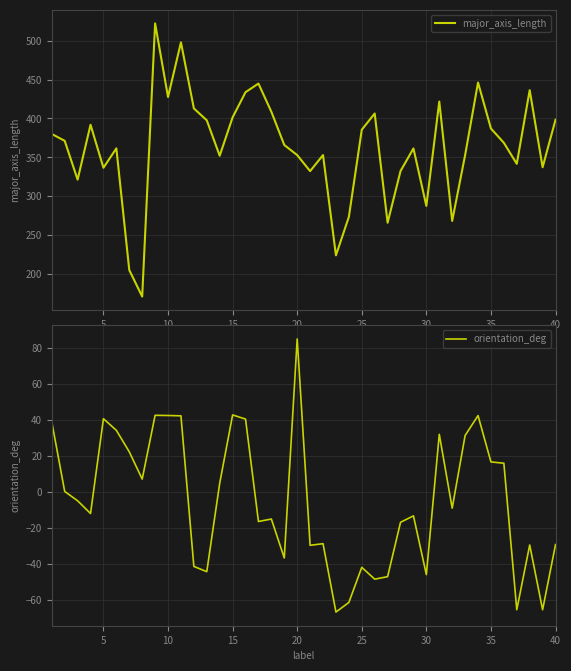

How many data points in orientation_deg are above -9?

19